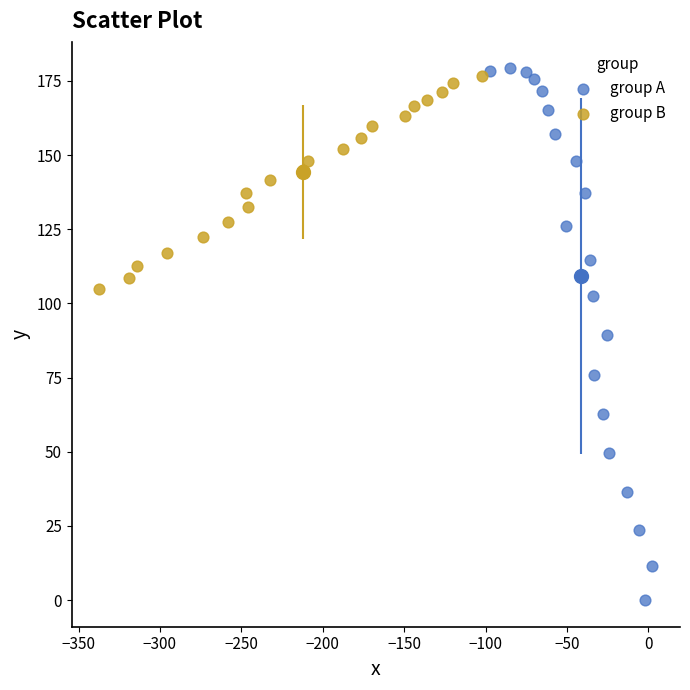

Which series has the widest spread of Y values?

group A